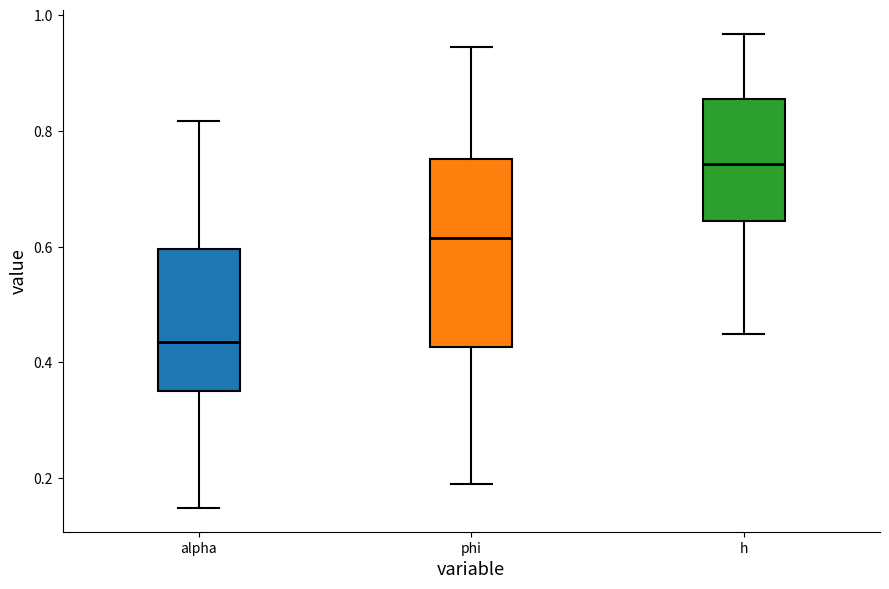

Which box's median line is the lowest?

alpha